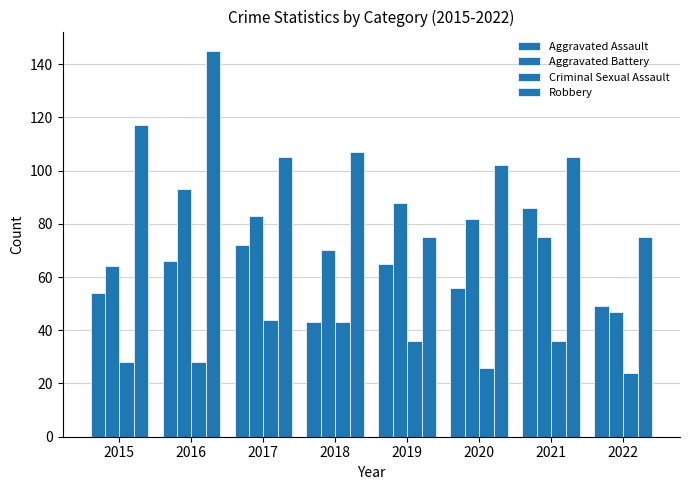

How many bars are there in total?

32